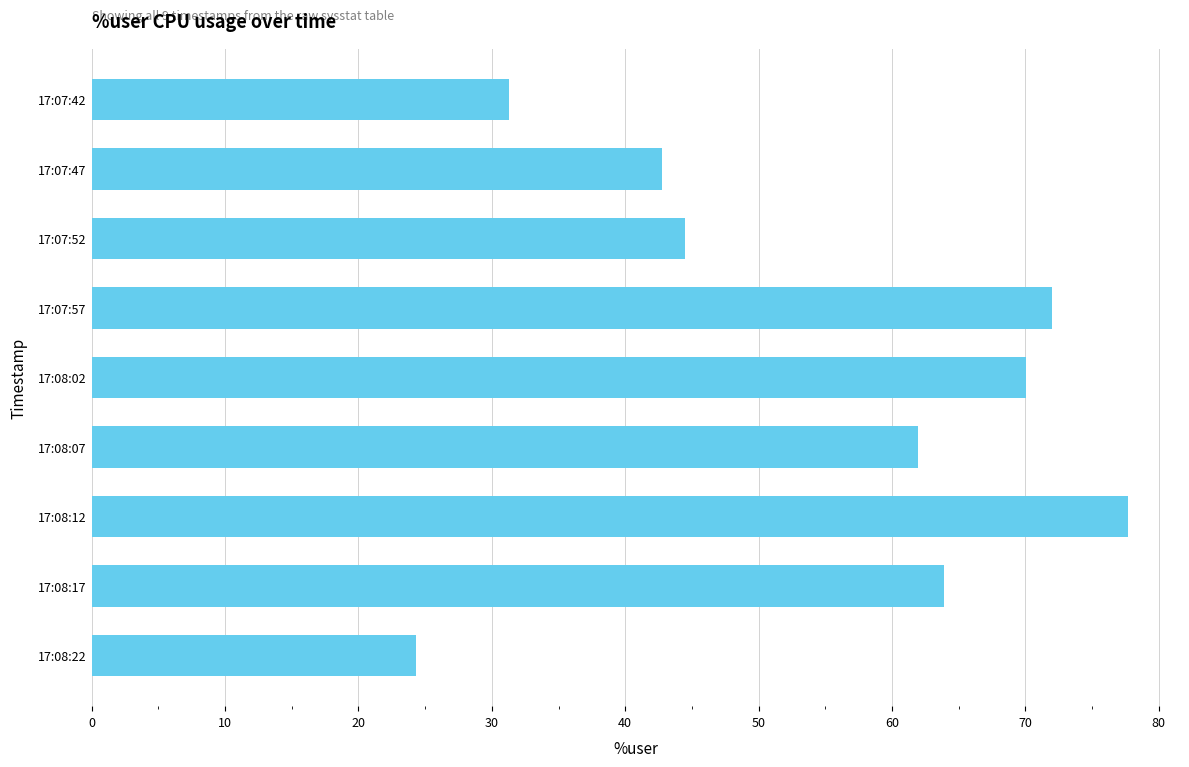

Reading bottom to top, transcribe all the data shown in this chart.

17:08:22=24.3	17:08:17=63.9	17:08:12=77.7	17:08:07=61.9	17:08:02=70.0	17:07:57=72.0	17:07:52=44.5	17:07:47=42.8	17:07:42=31.3